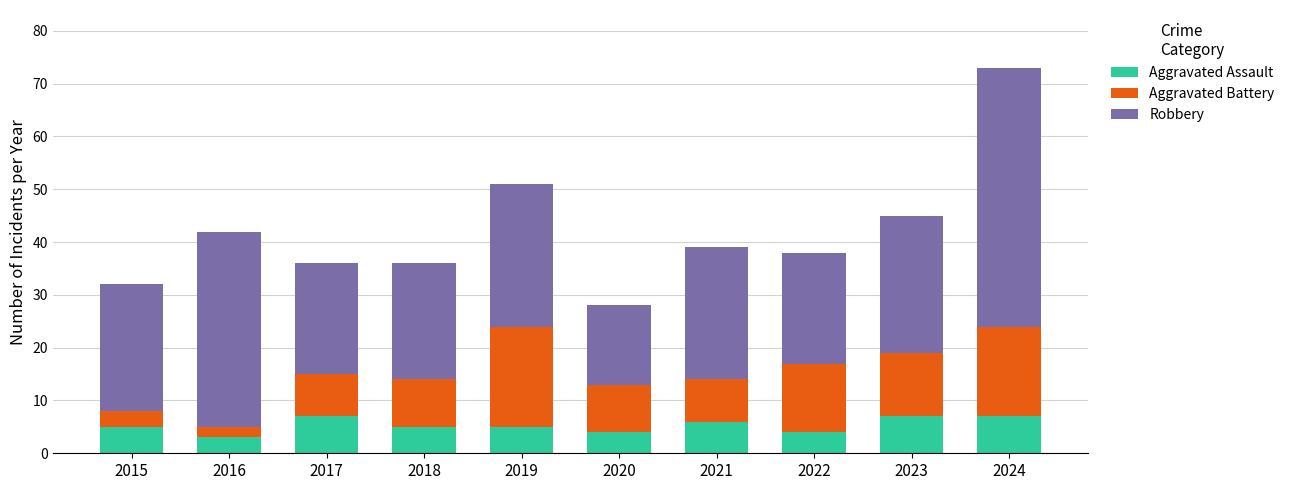

Is it true that Aggravated Assault equals 7 at 2017?

True